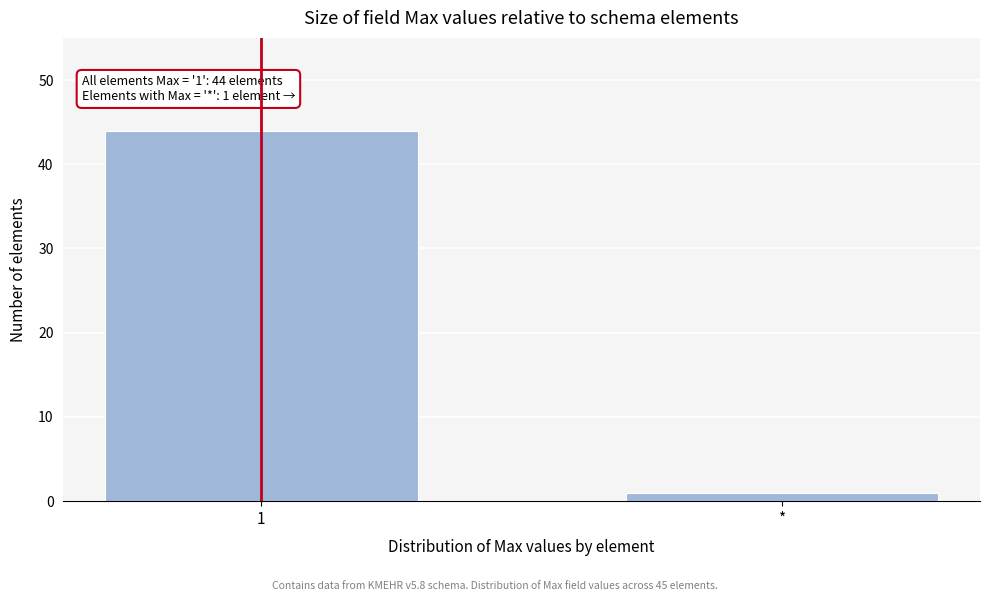

Reading right to left, what are all the values shown in this chart?

1	44